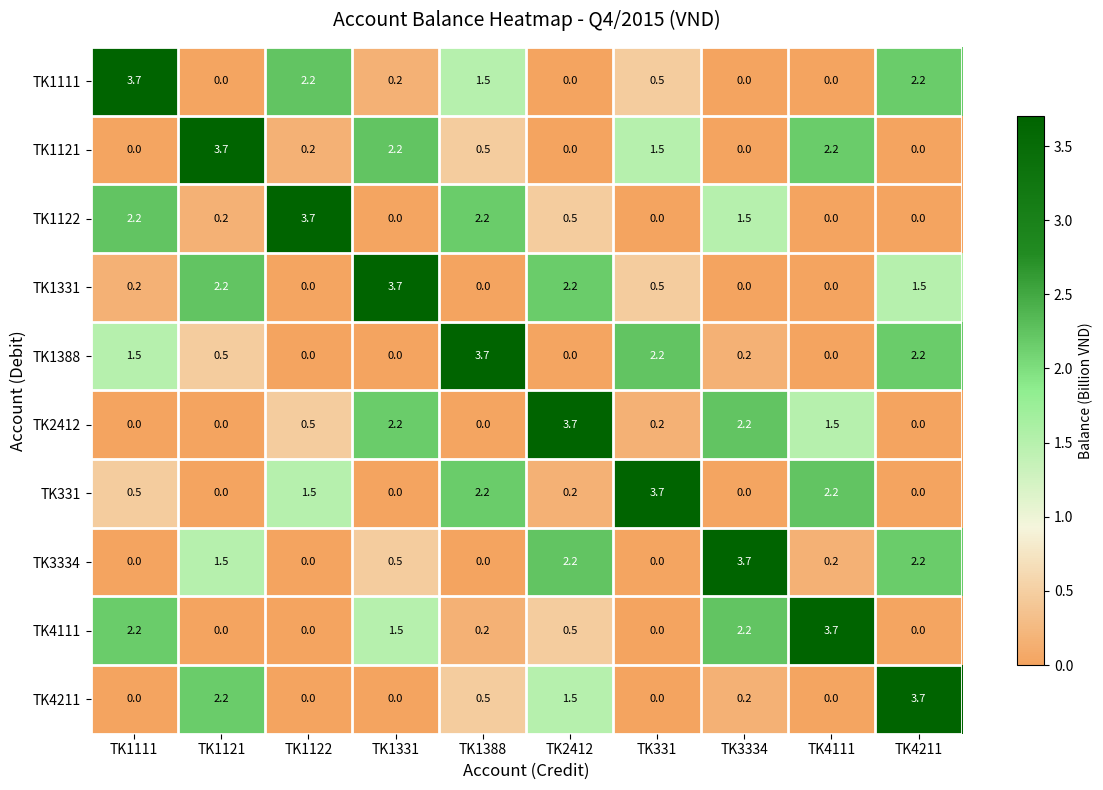

Which series changed the most between TK2412 and TK4211?

TK2412